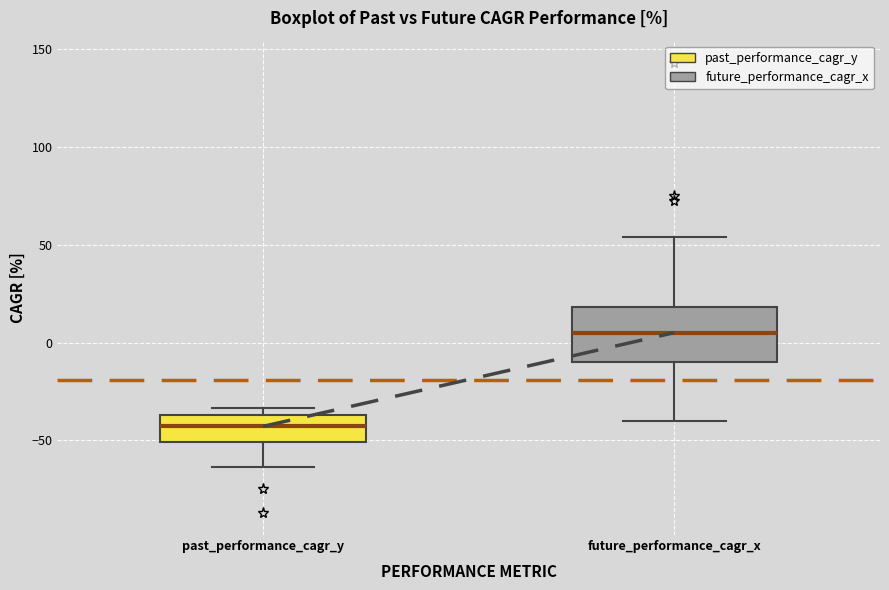

Which box has the lowest median line?

past_performance_cagr_y